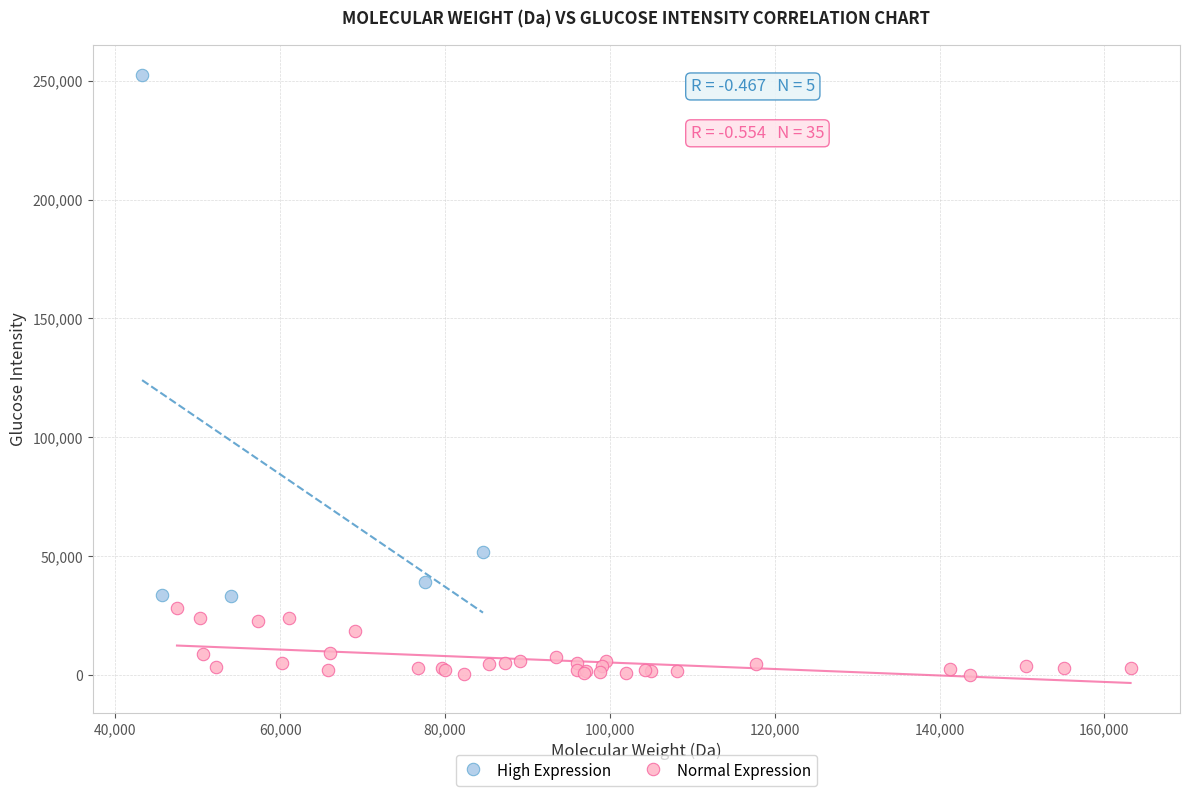

Which series has the largest Y range (max minus min)?

High Expression